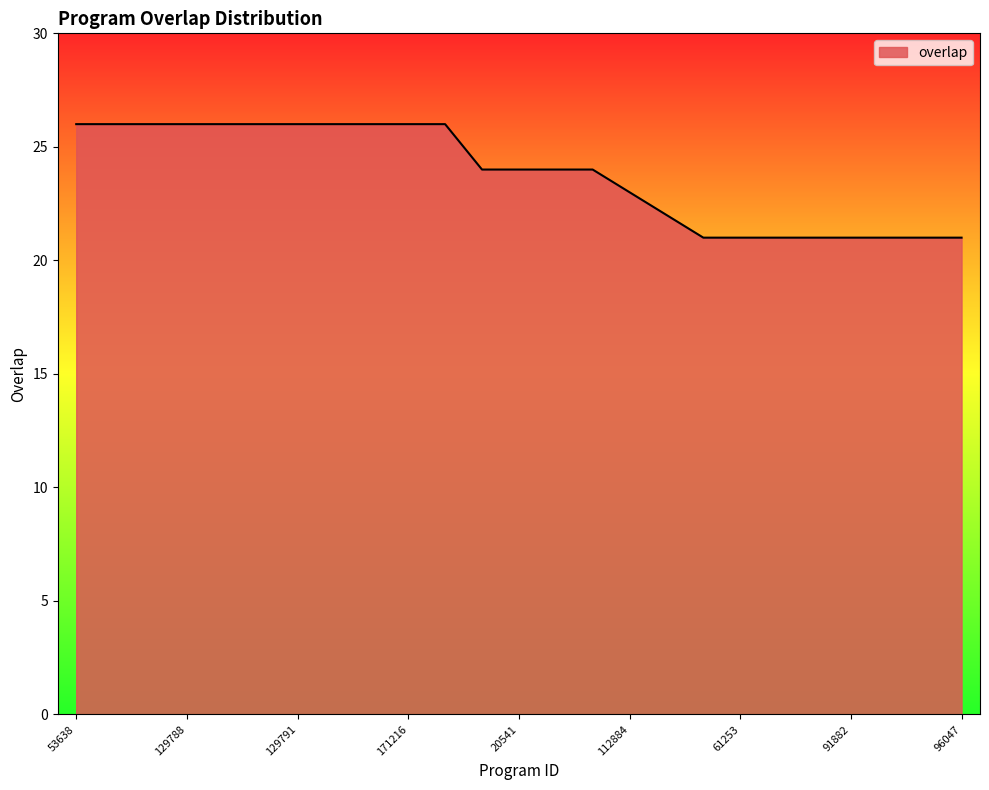

How many values are between 21 and 26?

25